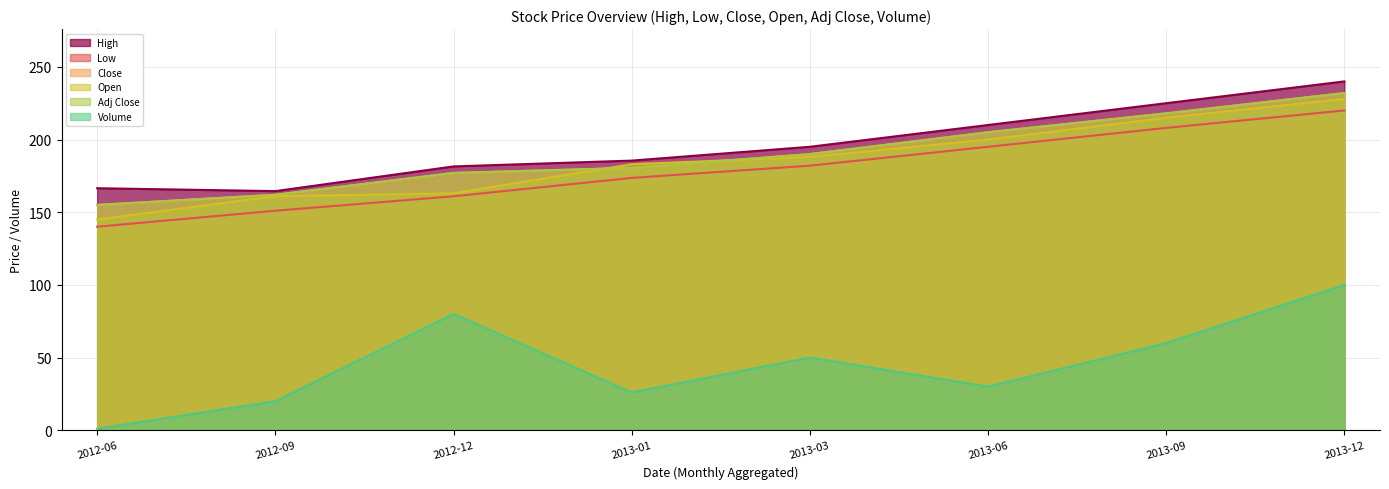

List the labels in order of Low value, smallest first.

2012-06, 2012-09, 2012-12, 2013-01, 2013-03, 2013-06, 2013-09, 2013-12